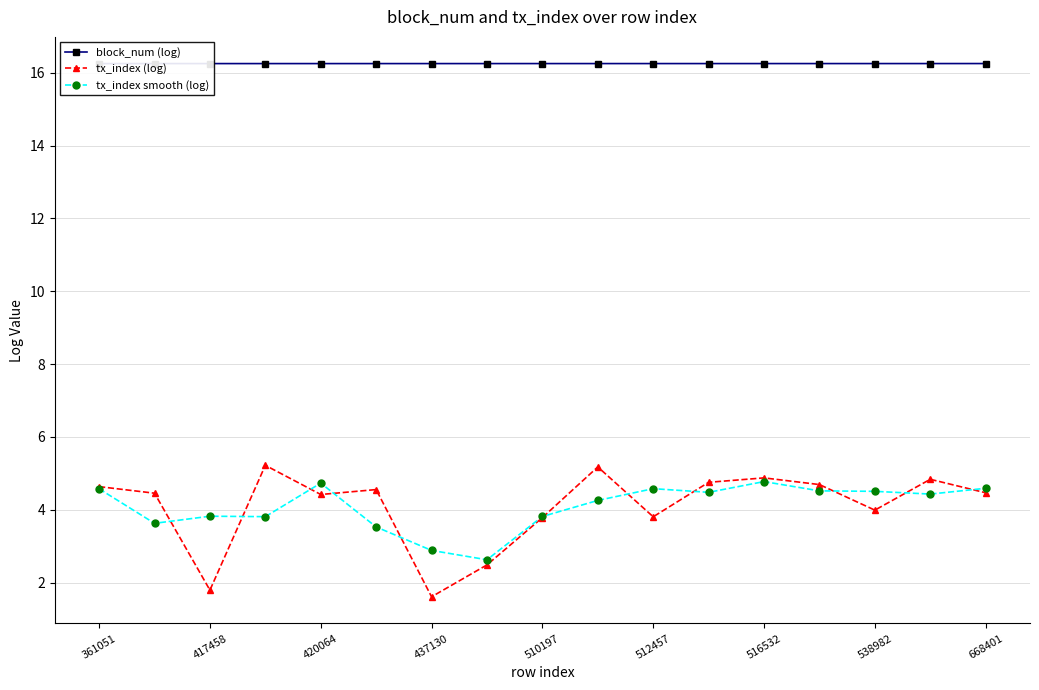

True or false: tx_index smooth (log) has more than 0 interior local peaks.

True